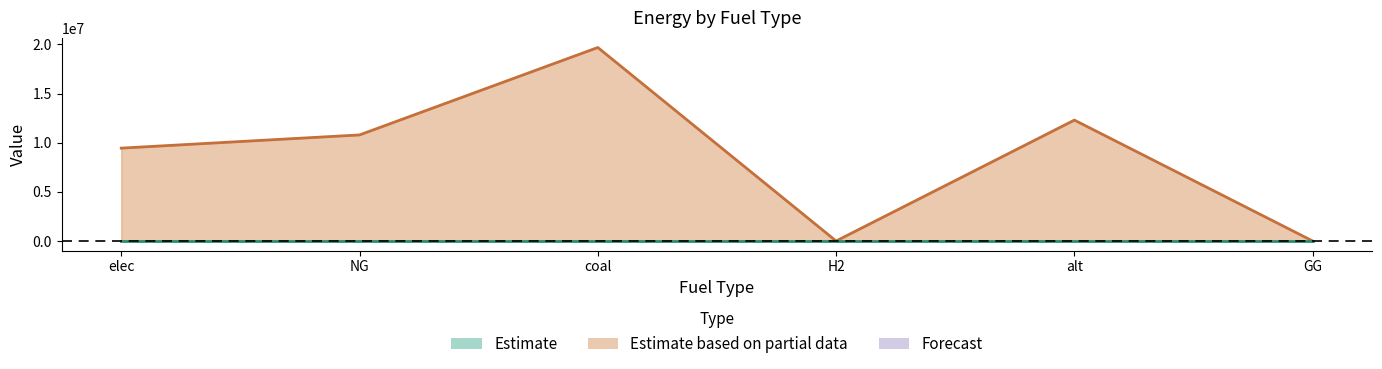

At which category does the data reach its first local peak?

coal